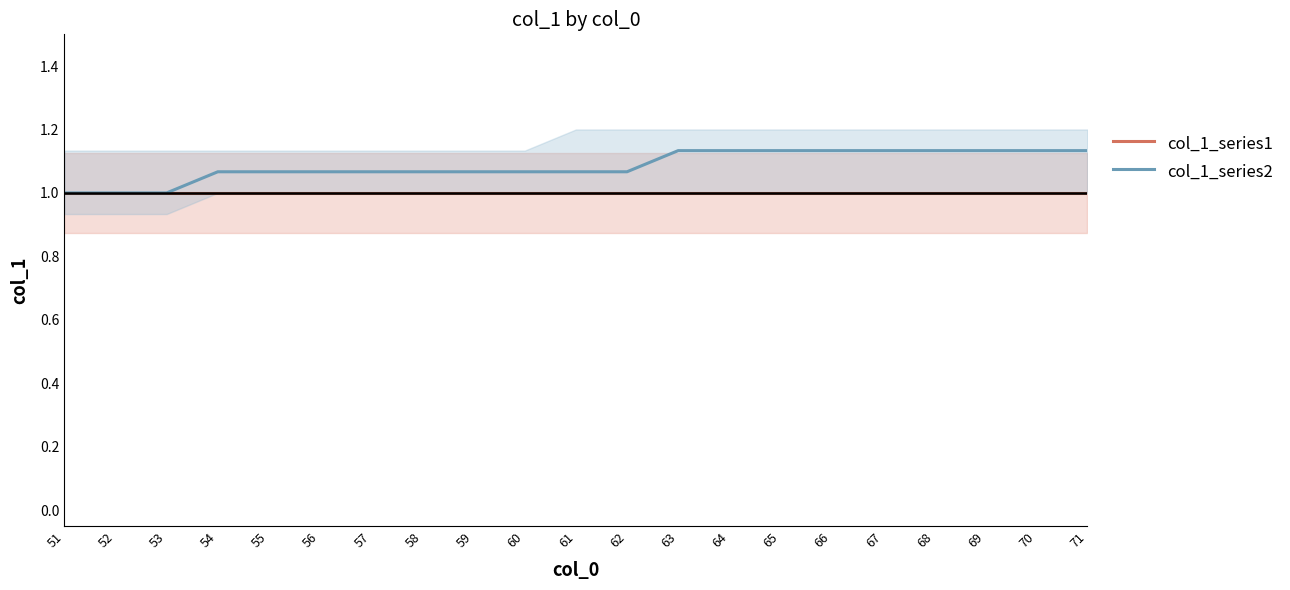

How many series are shown in this chart?

2